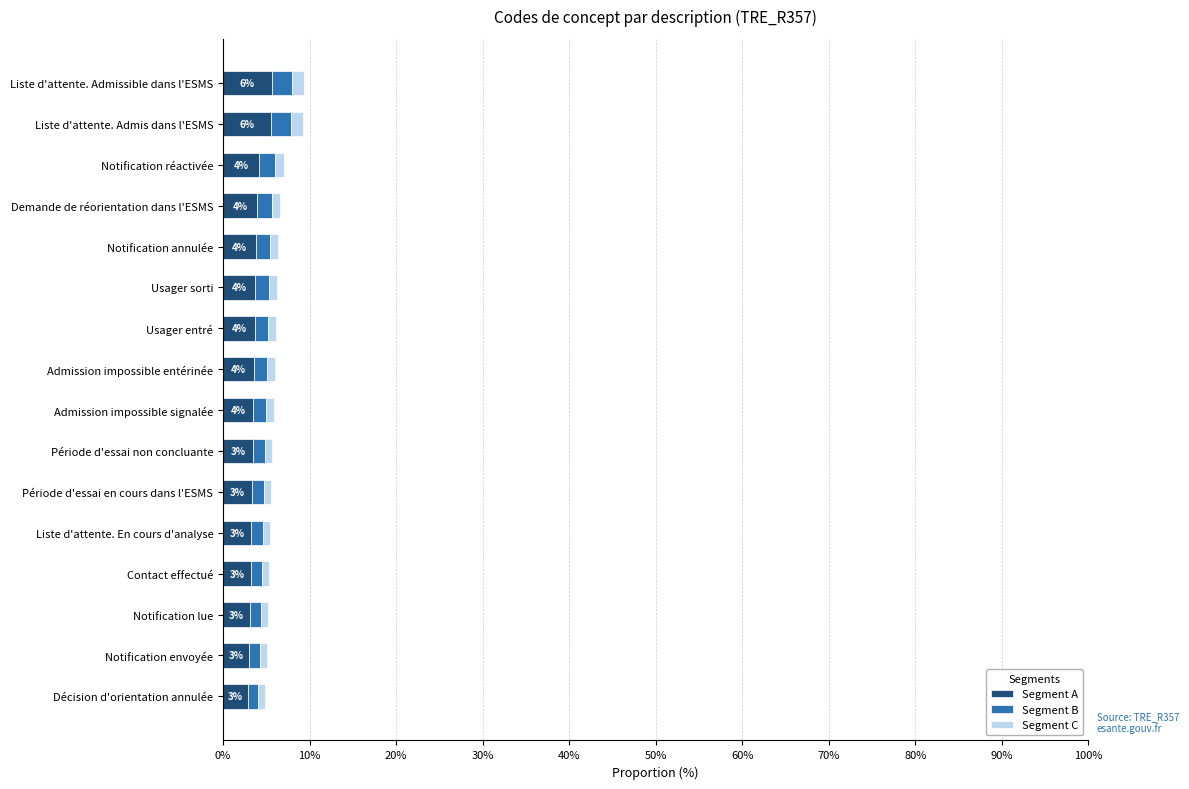

Is it true that Segment A equals 4.0 at Demande de réorientation dans l'ESMS?

True